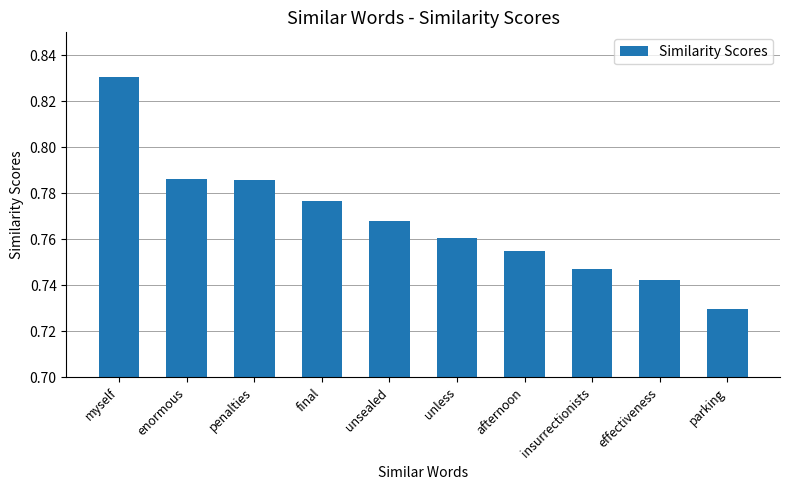

Is it true that the value at unsealed is 0.2?

False